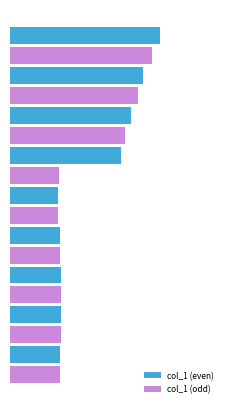

What are all the series names shown in the legend?

col_1 (even), col_1 (odd)